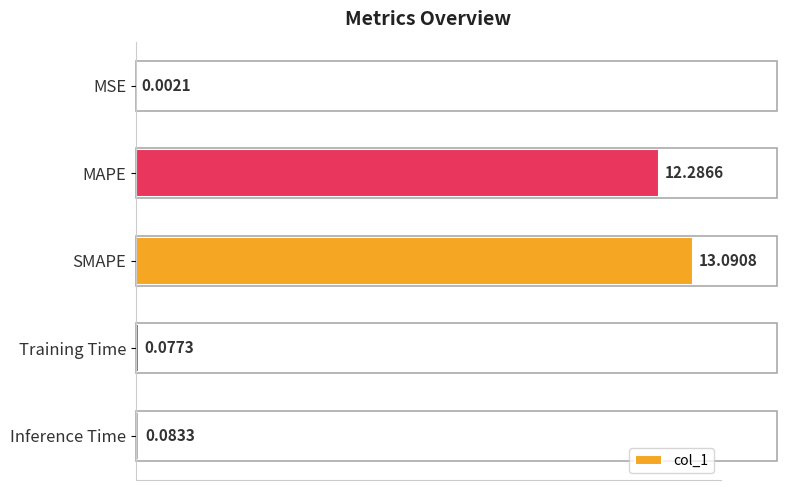

Count the number of categories in the chart.

5